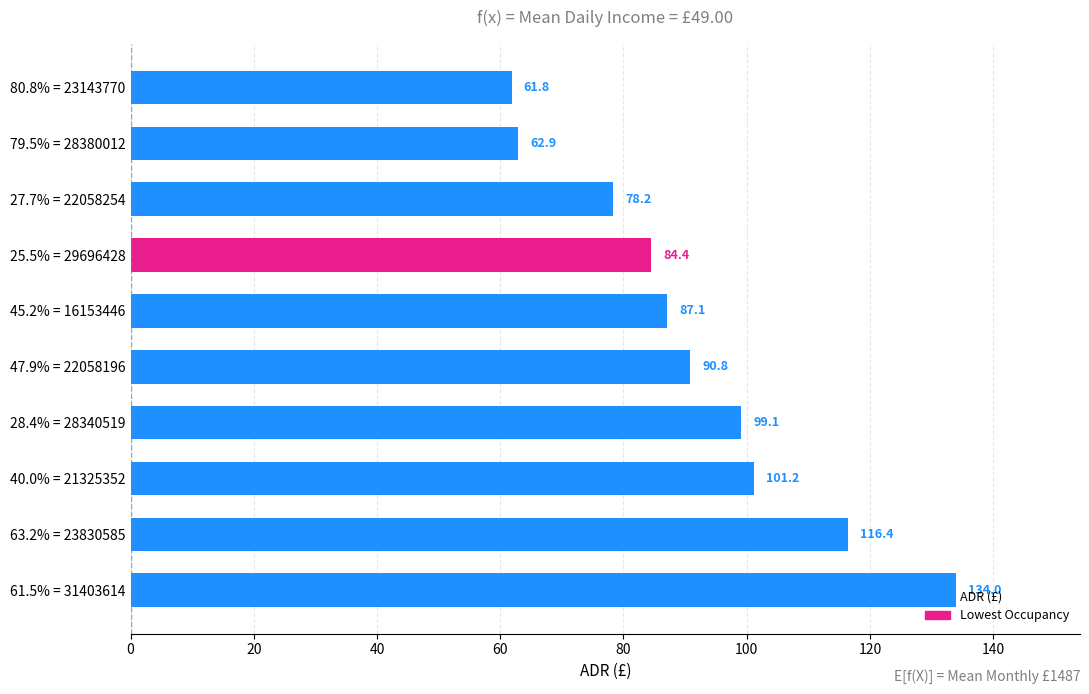

Is it true that the value at 79.5% = 28380012 is 62.9?

True